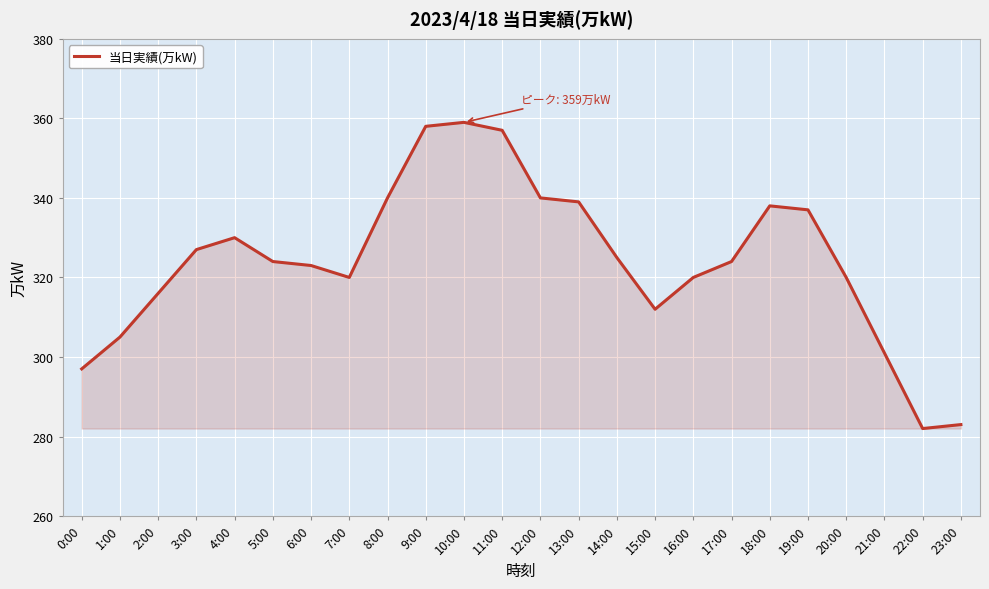

The chart shows a value of 503 at 16:00. True or false?

False